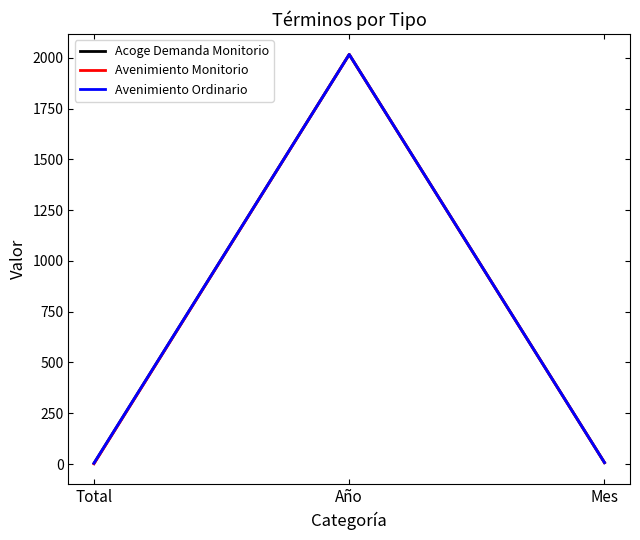

At which category is the sum across all series the highest?

Año